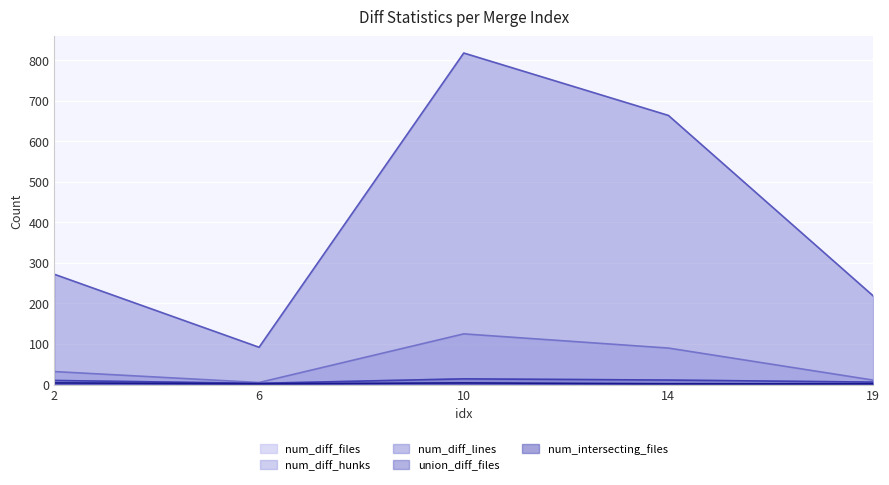

What are all the series names shown in the legend?

num_diff_files, num_diff_hunks, num_diff_lines, union_diff_files, num_intersecting_files